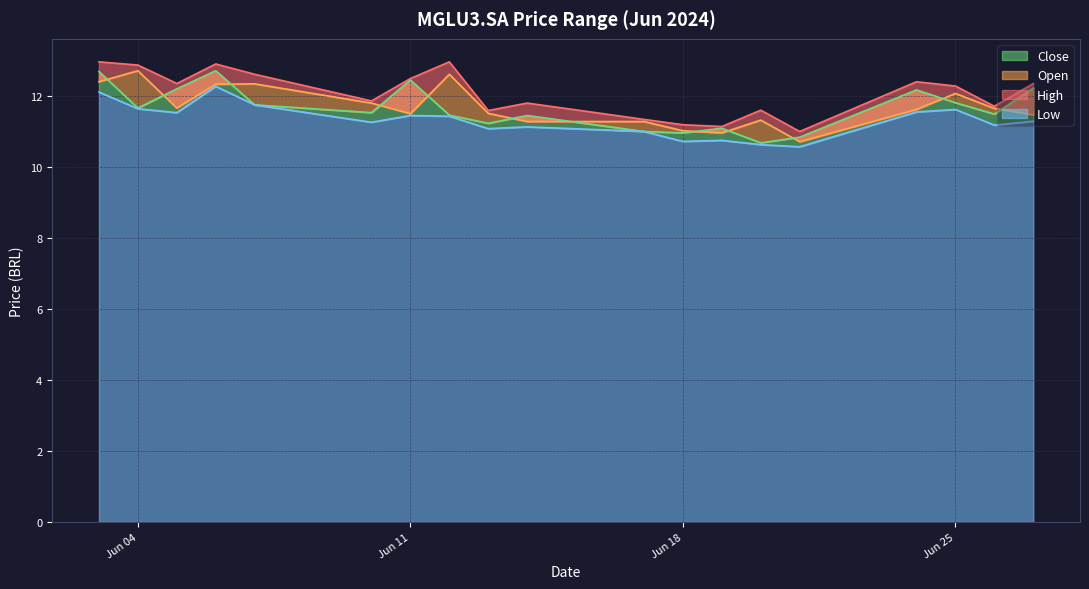

What is the spread (max minus min) of values at 2024-06-20?

1.0